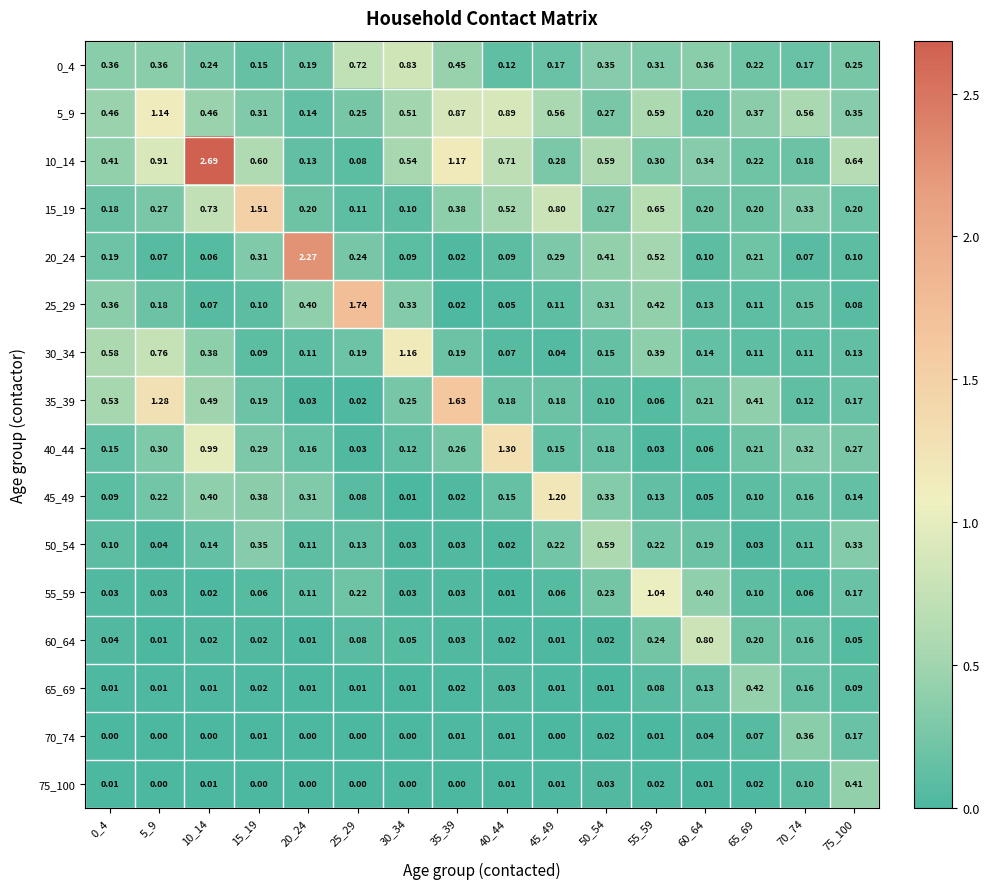

Is the value of 10_14 at 0_4 greater than the value of 0_4 at 65_69?

Yes